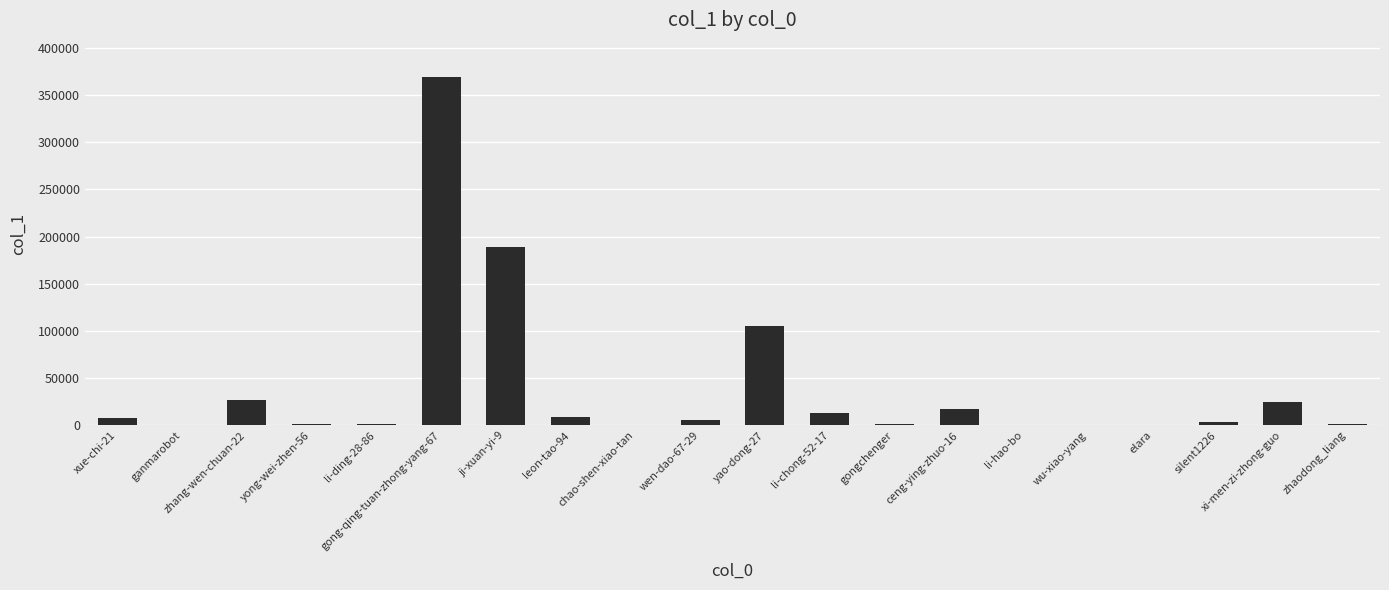

What is the maximum value shown in the chart?

368427